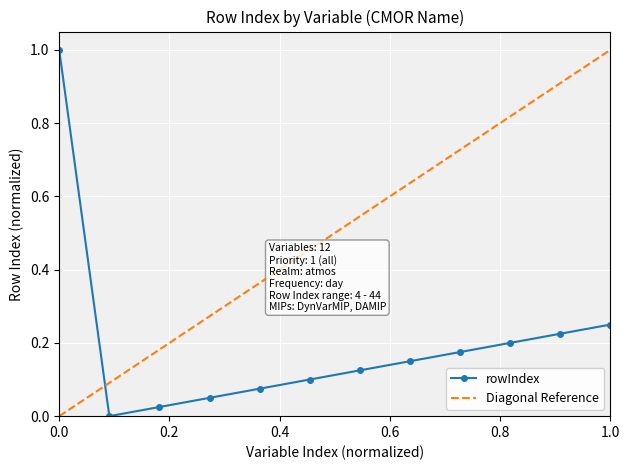

What is the maximum value for rowIndex?

1.0